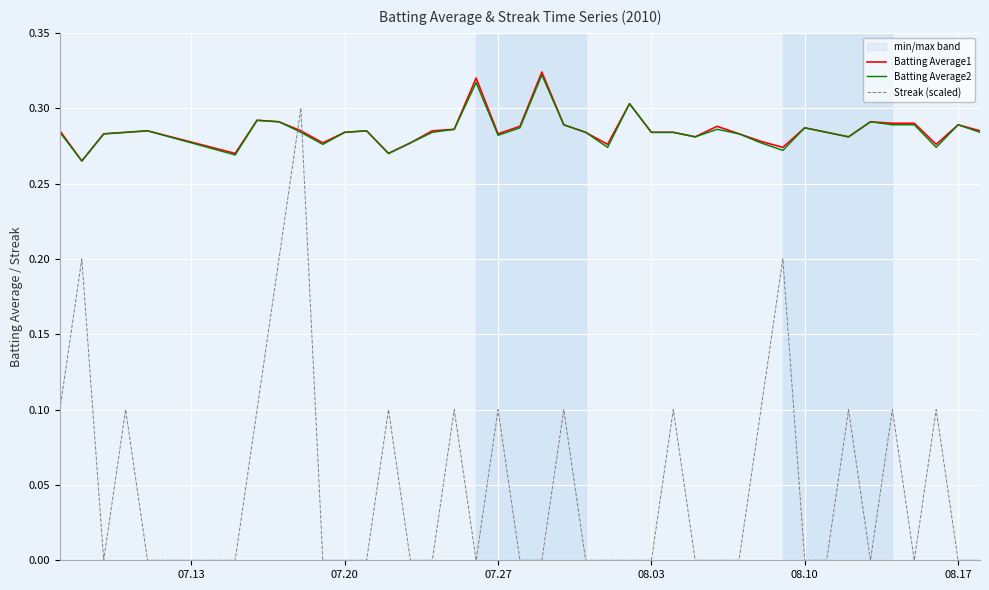

The Streak (scaled) series shows 0.1 at 07.27. True or false?

True